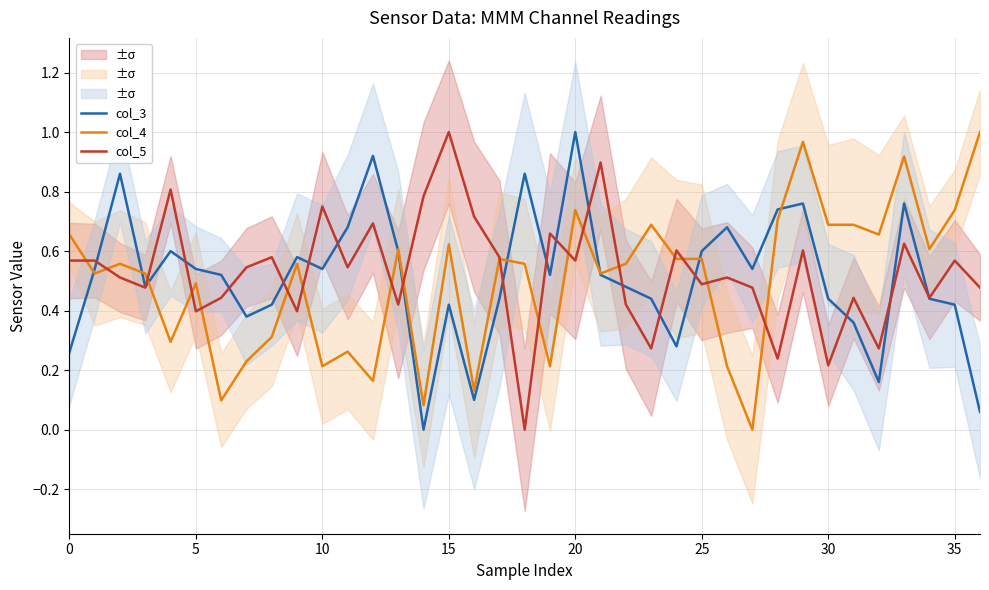

Is it true that col_5 equals 0.5 at 25?

True